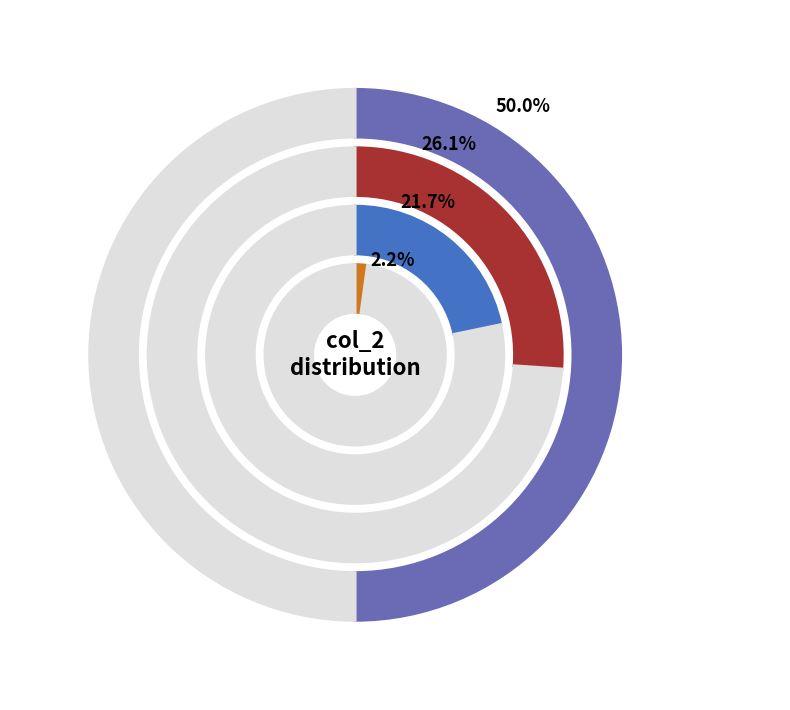

What percentage is the col_2=0 slice, to the nearest percent?

25%